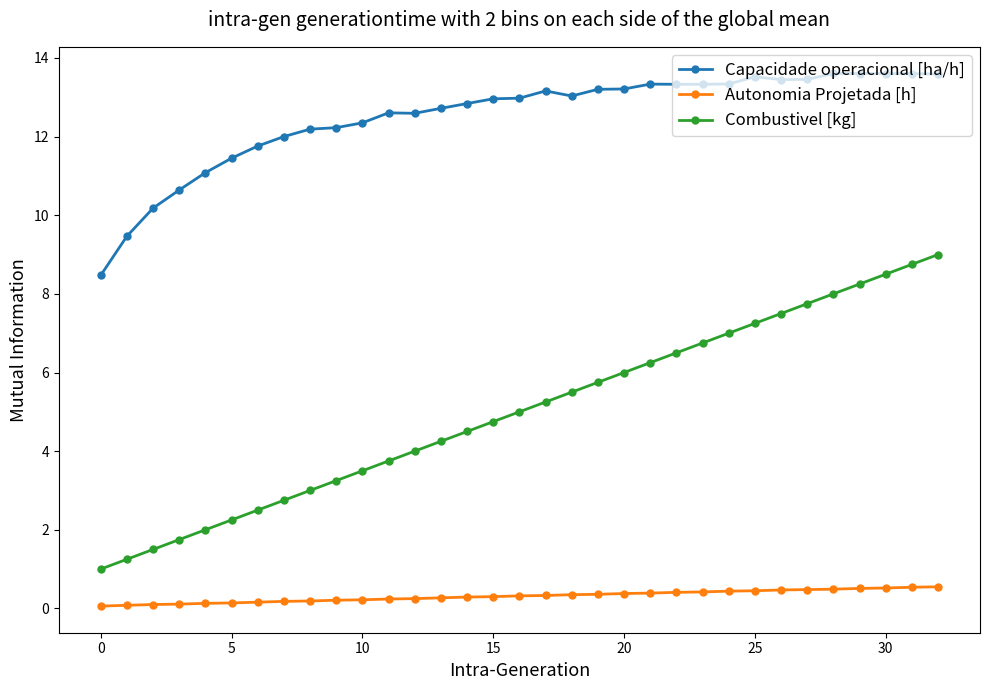

What is the highest value of the Combustivel [kg] series?

9.0